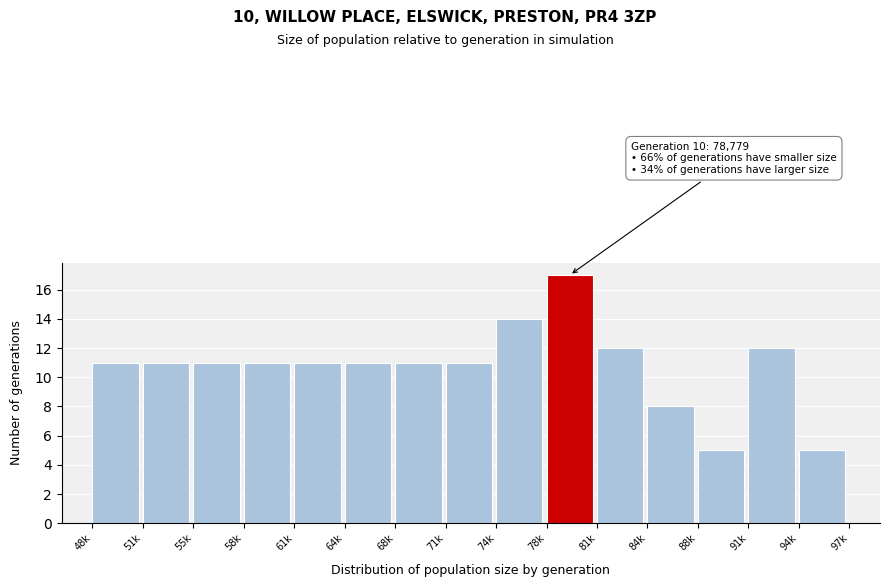

Reading left to right, what are all the values shown in this chart?

48k=11	51k=11	55k=11	58k=11	61k=11	64k=11	68k=11	71k=11	74k=14	78k=17	81k=12	84k=8	88k=5	91k=12	94k=5